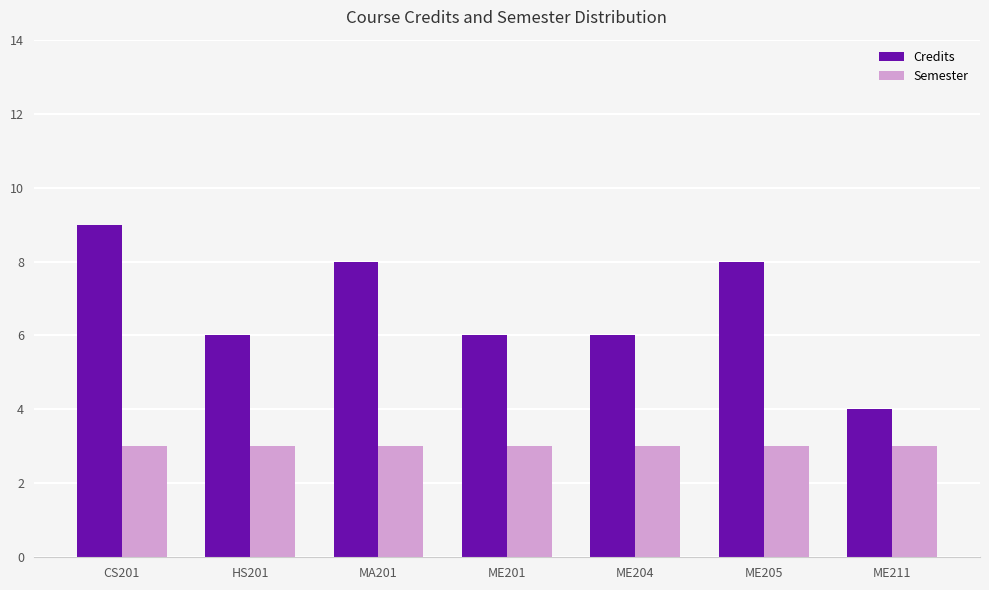

Does the chart contain stacked bars?

No